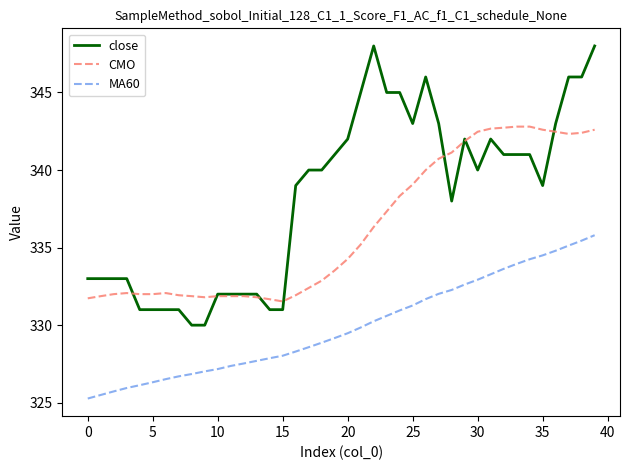

What is the smallest value displayed?

325.3